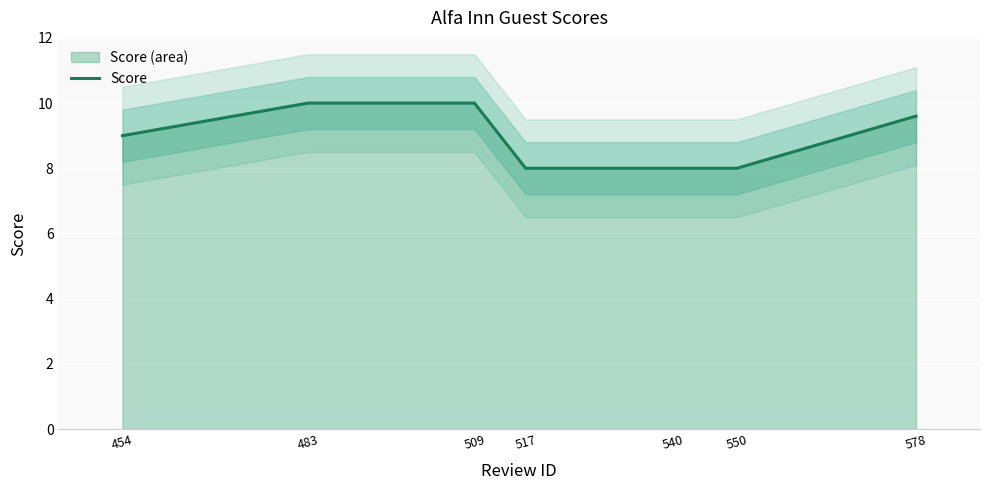

What is the greatest value displayed?

10.0